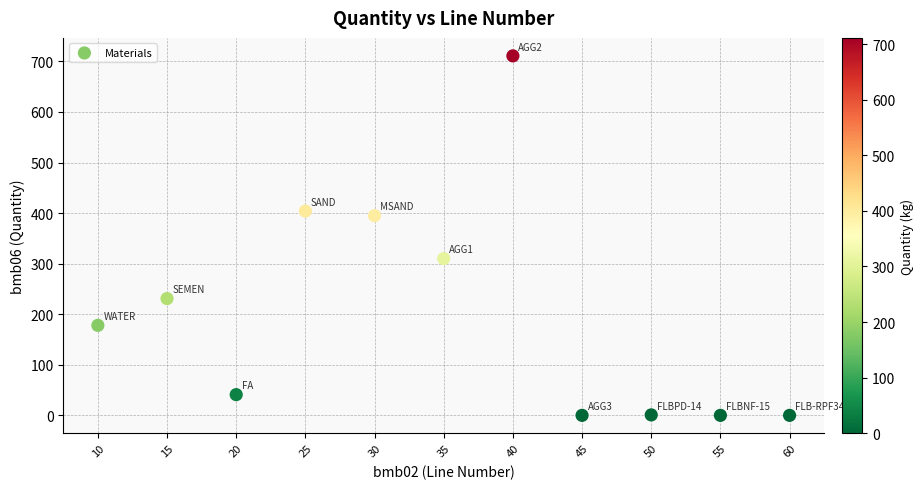

What is the average X value?

35.0